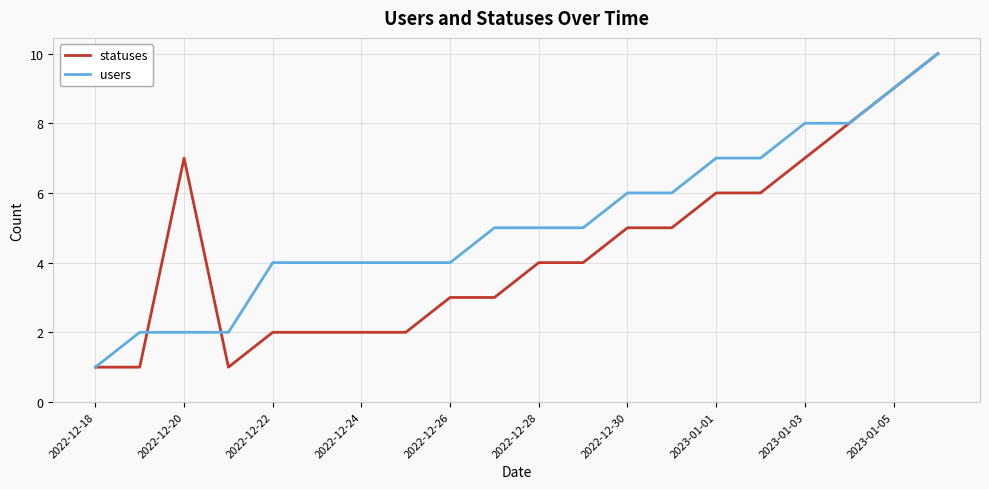

Rank the series by their average value, from highest to lowest.

users, statuses